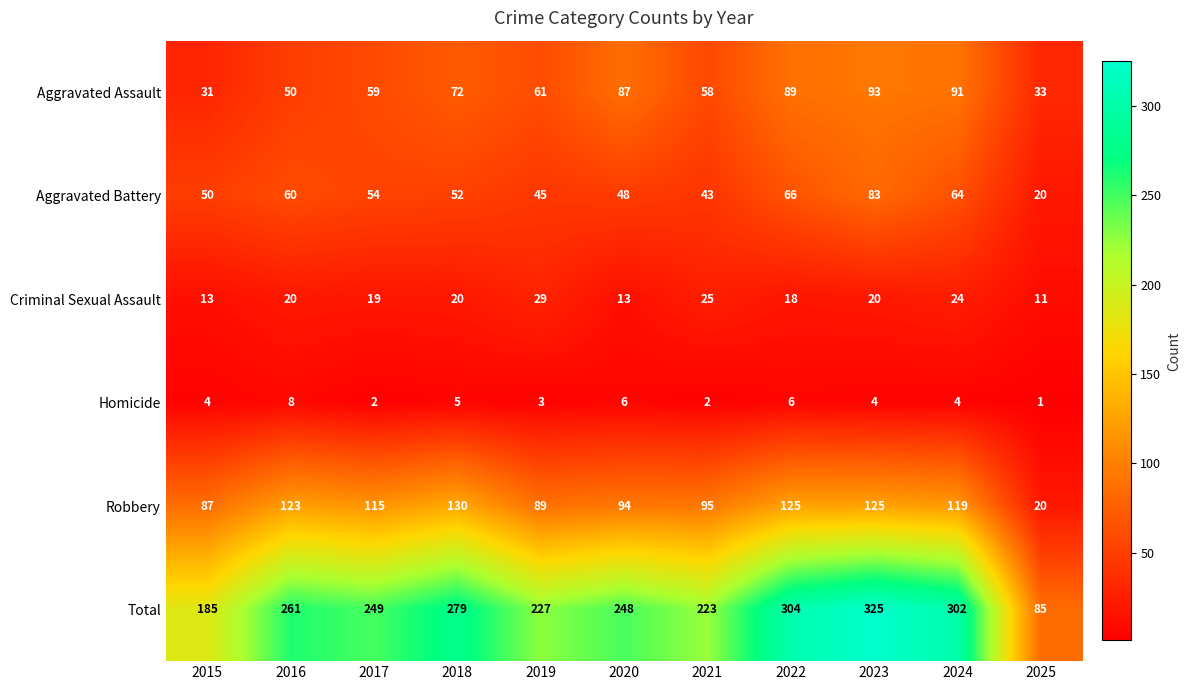

What is the average value of the Aggravated Battery series?

53